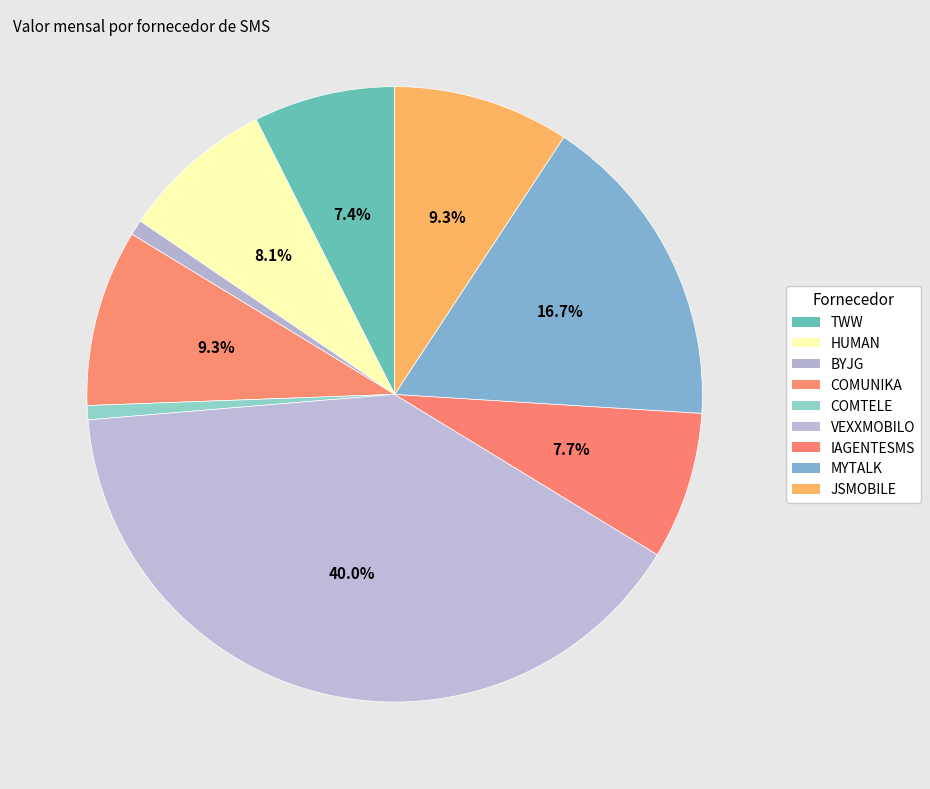

Does any single category account for the majority?

No